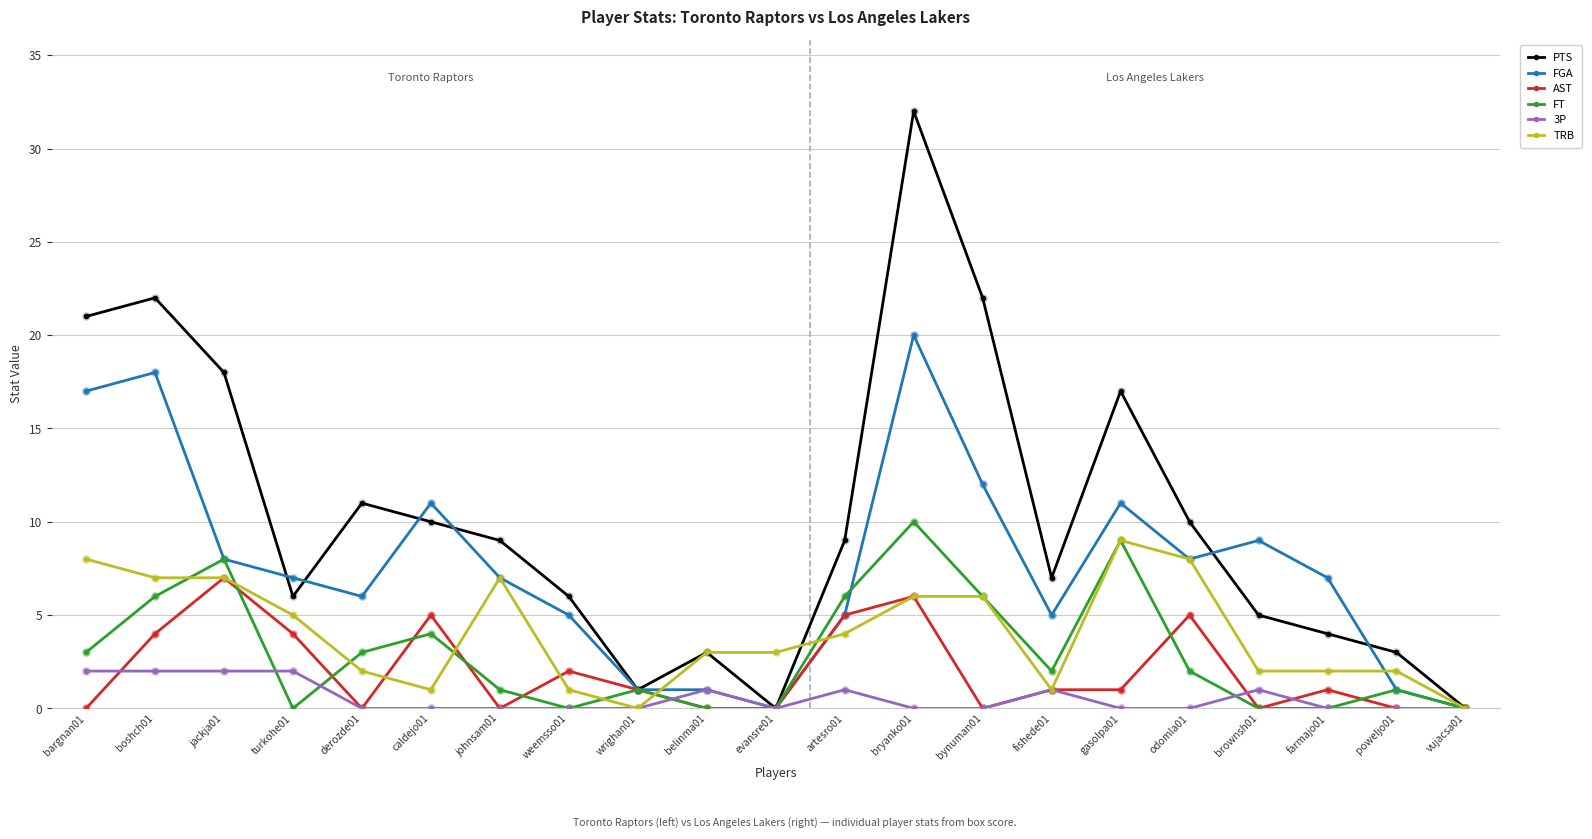

At which category is the sum across all series the highest?

bryanko01